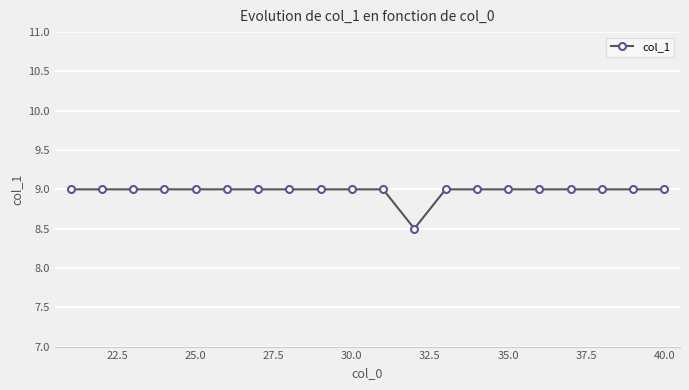

What is the greatest value displayed?

9.0